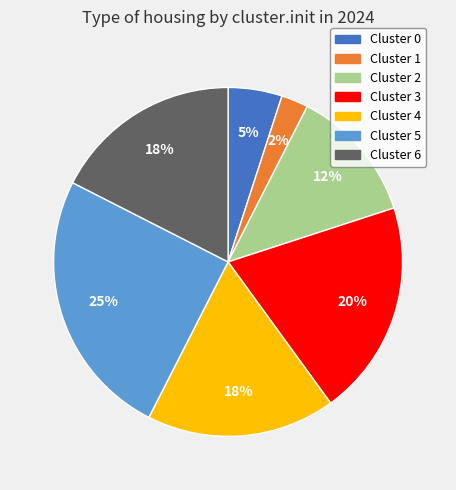

To the nearest percent, what is the difference between the largest and smallest slice percentages?

23%